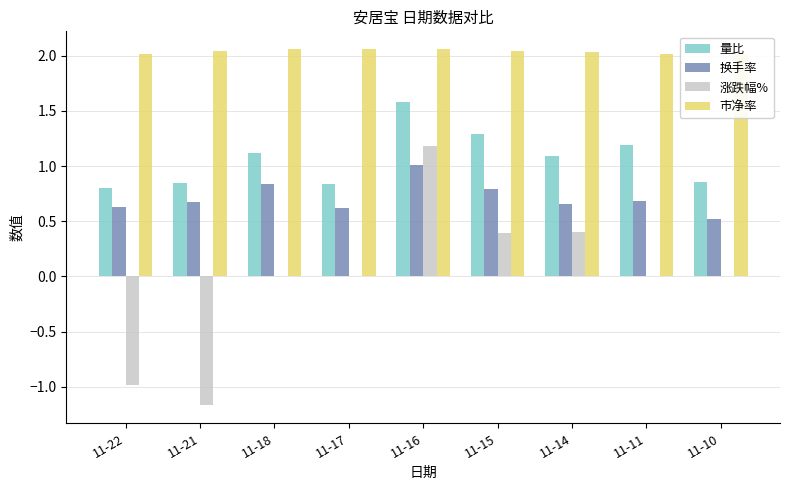

What is the total value across all series at 11-18?

4.0